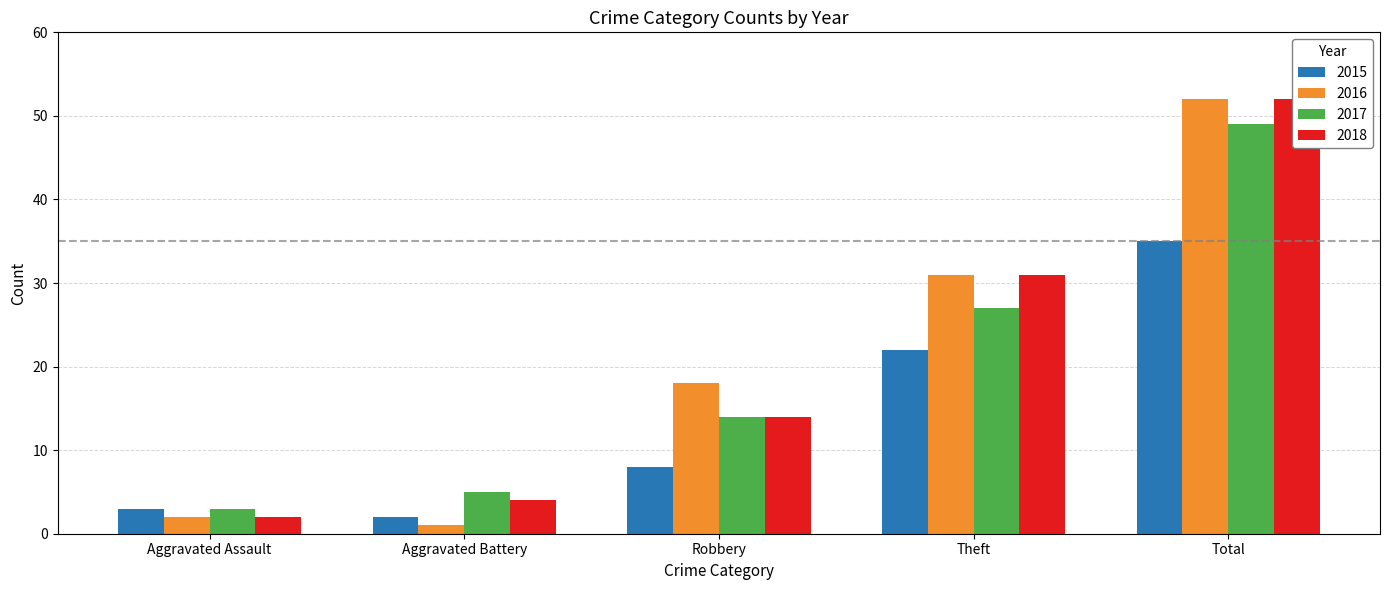

Which series has the largest range (max minus min)?

2016